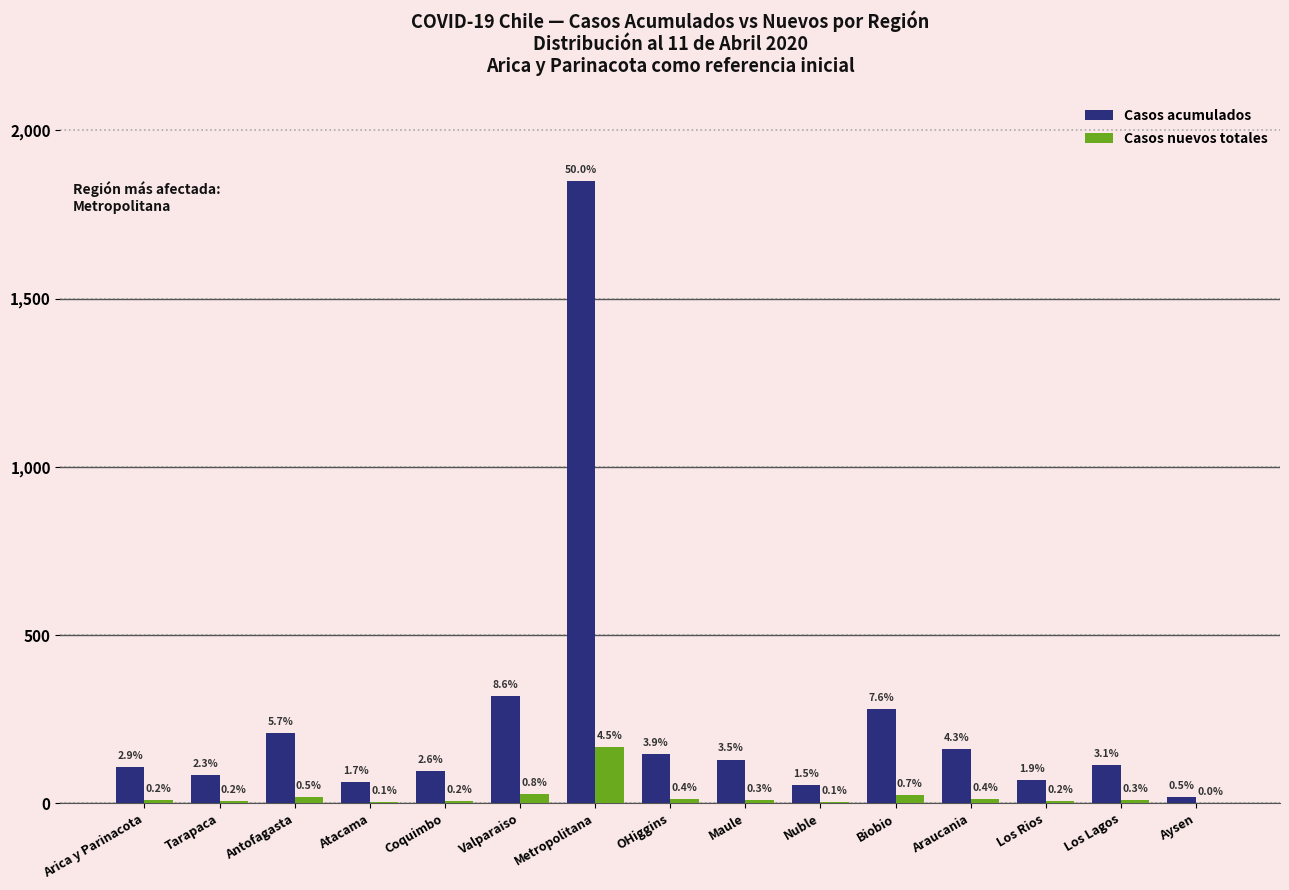

What is the value of the Casos acumulados bar at the 9th from the left?

130